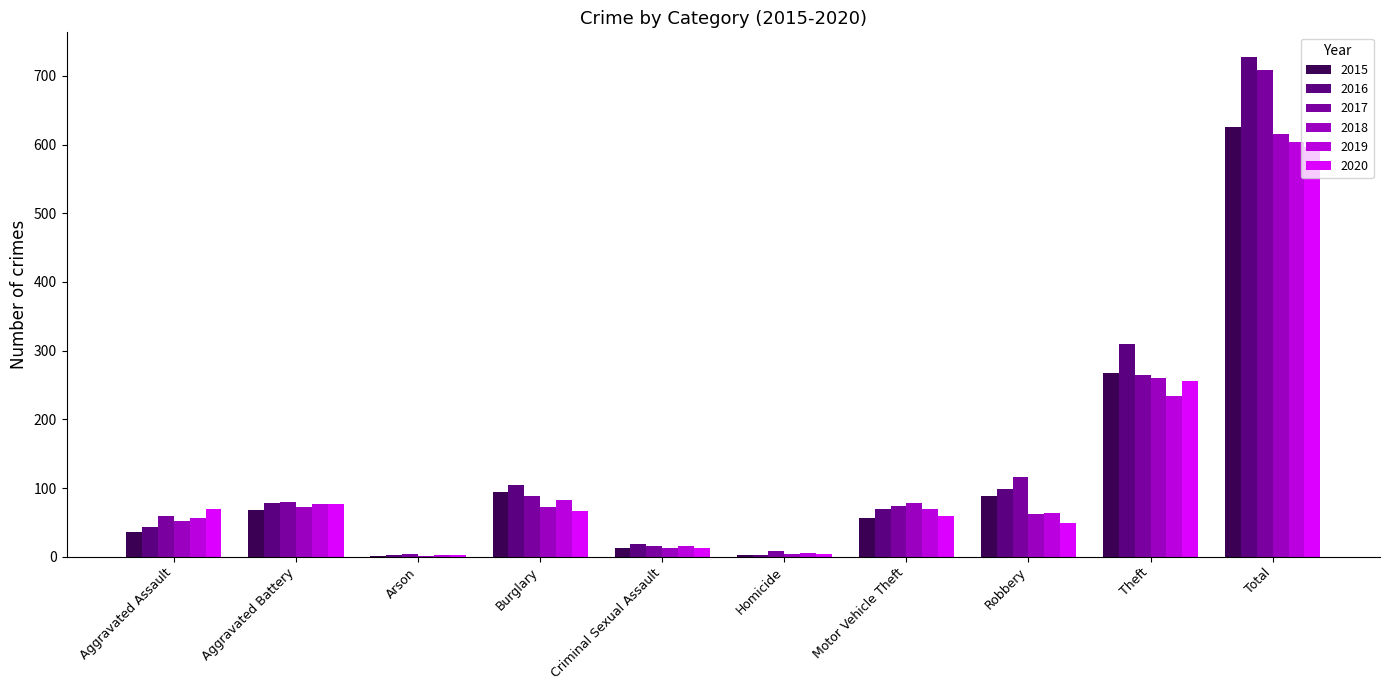

What is the sum of all 2016 values?

1454